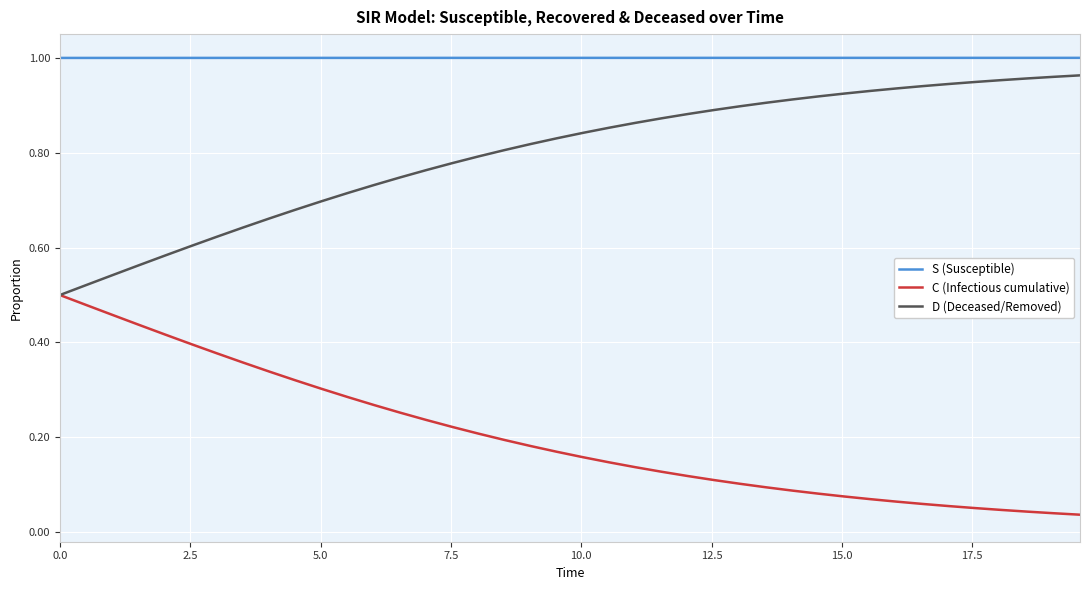

True or false: D (Deceased/Removed) and S (Susceptible) intersect in this chart.

False